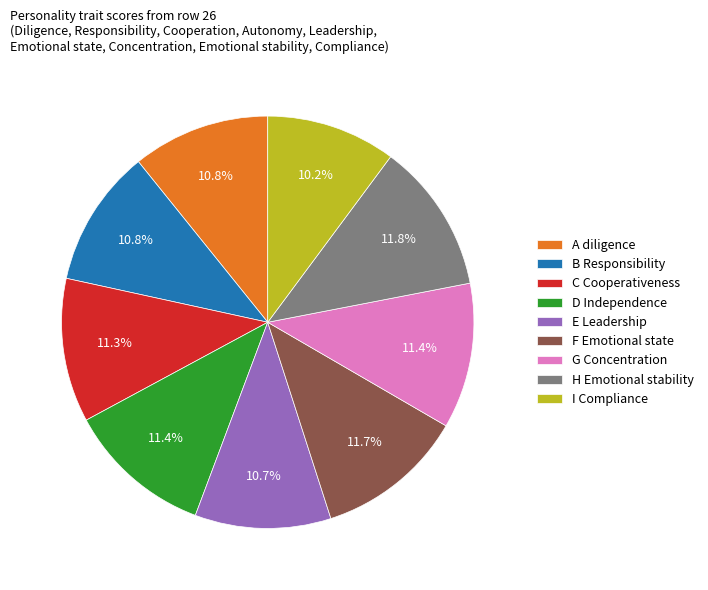

Is there any slice that represents more than half of the pie?

No